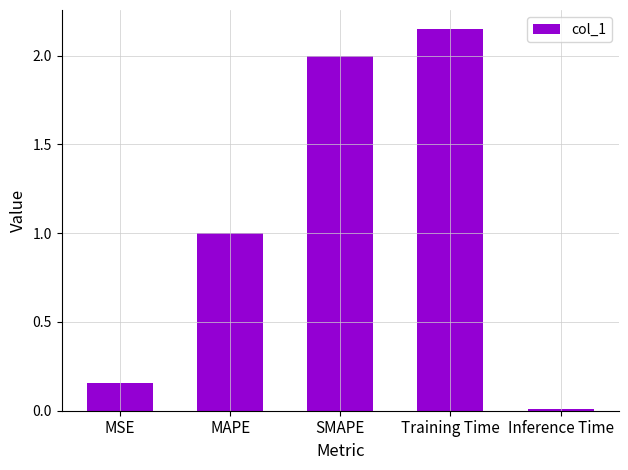

Which has a higher value, Training Time or Inference Time?

Training Time